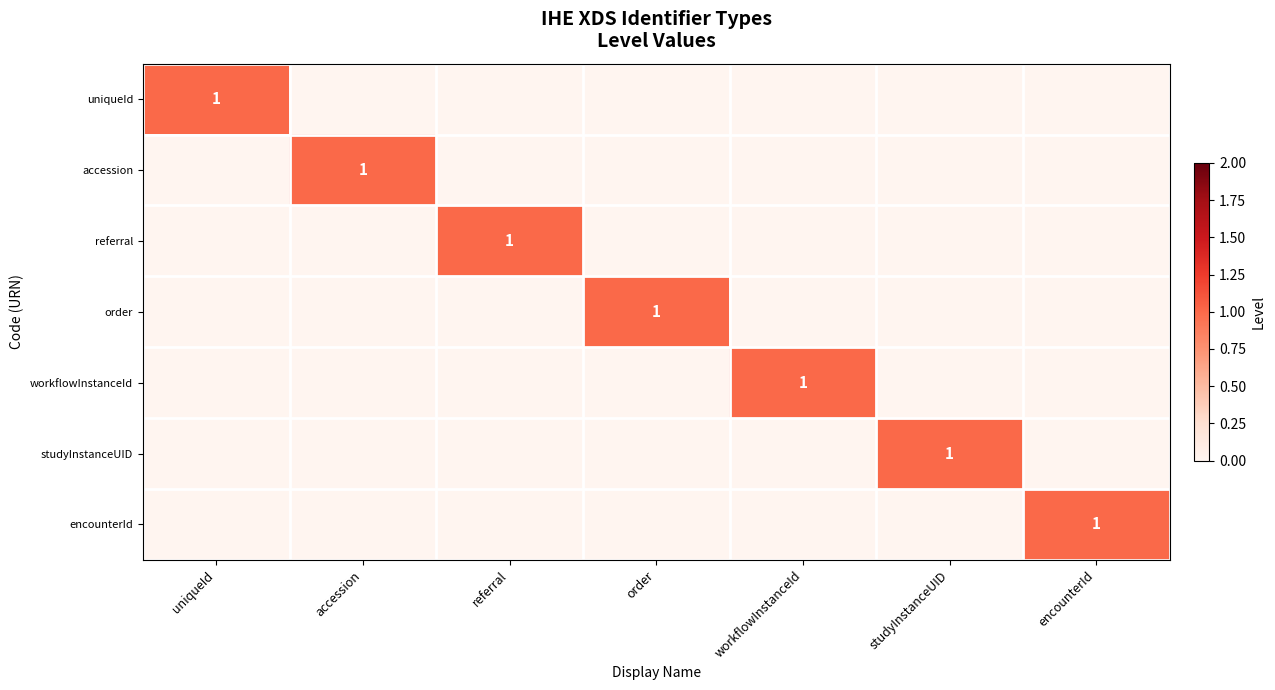

The order series shows 1 at order. True or false?

True